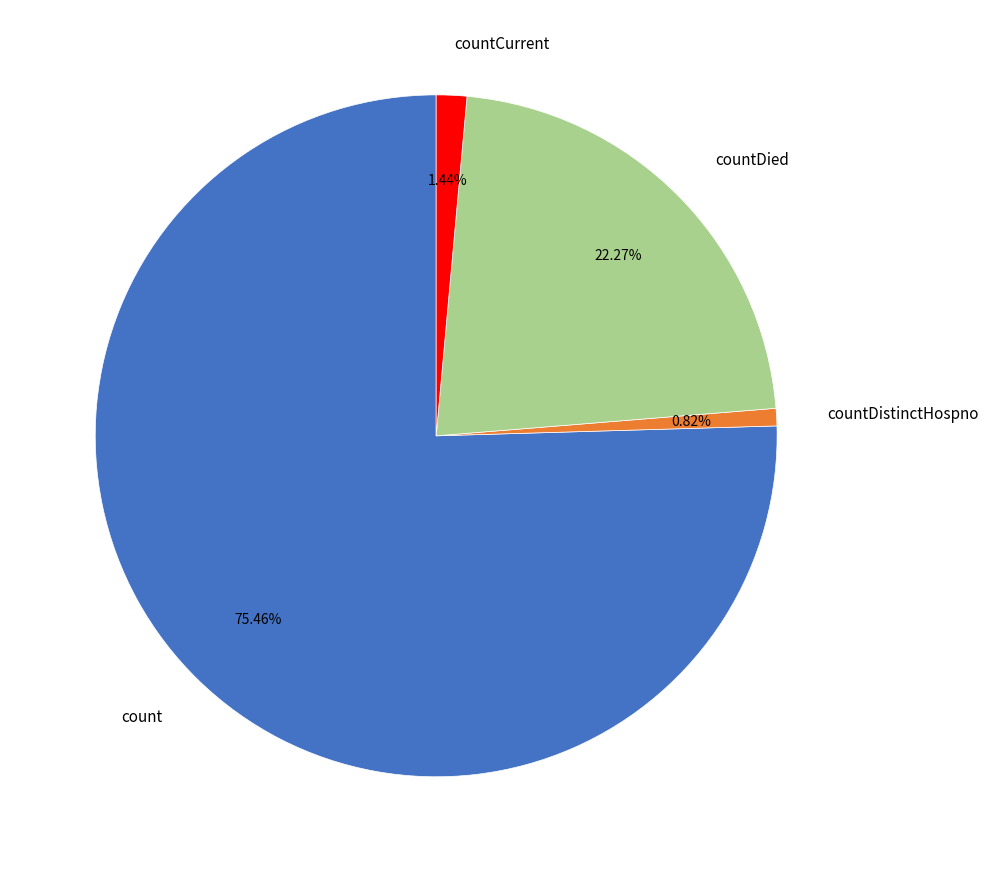

How many segments does this pie chart have?

4